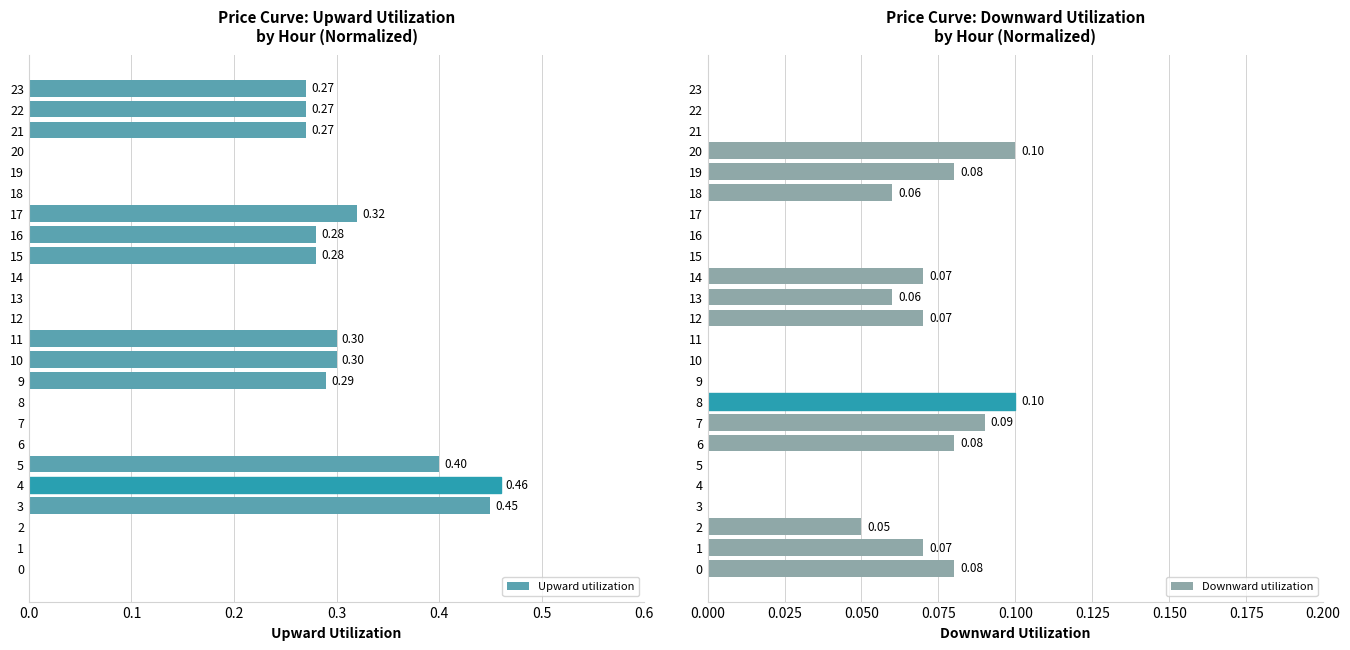

What is the difference between the maximum and minimum values in the Downward utilization series?

0.1